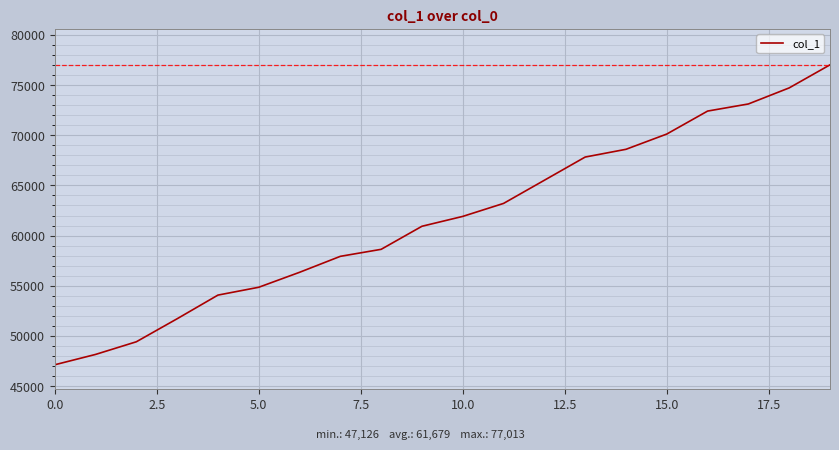

What is the maximum value shown in the chart?

77013